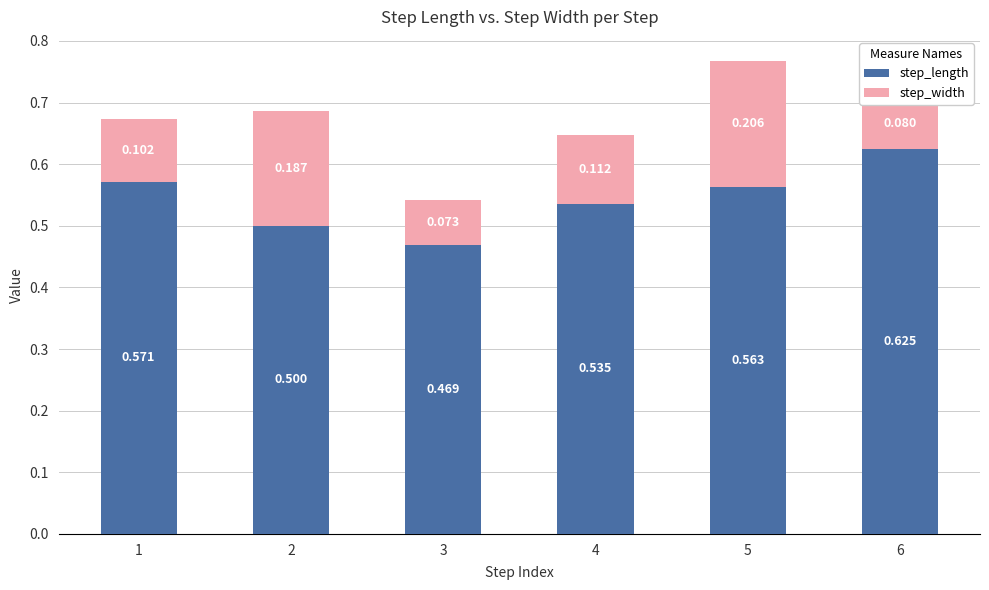

Count the number of categories in the chart.

6